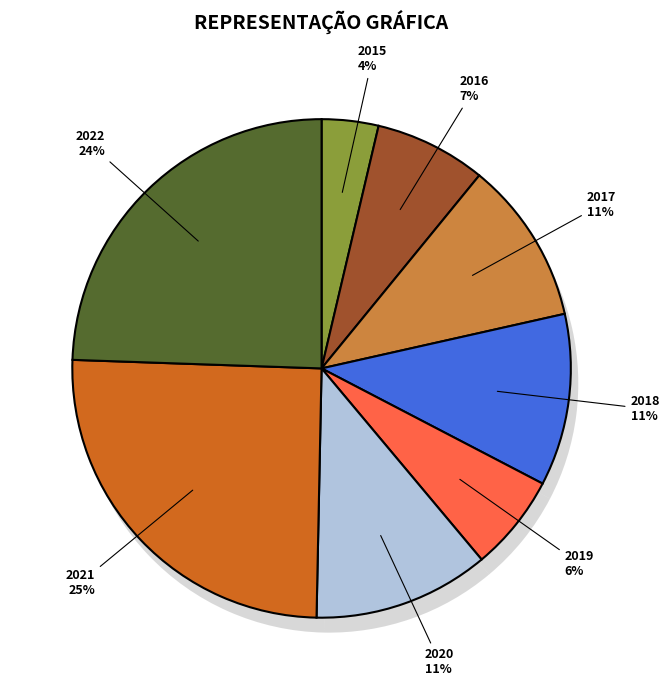

What percentage is the 2021 slice, to the nearest percent?

25%